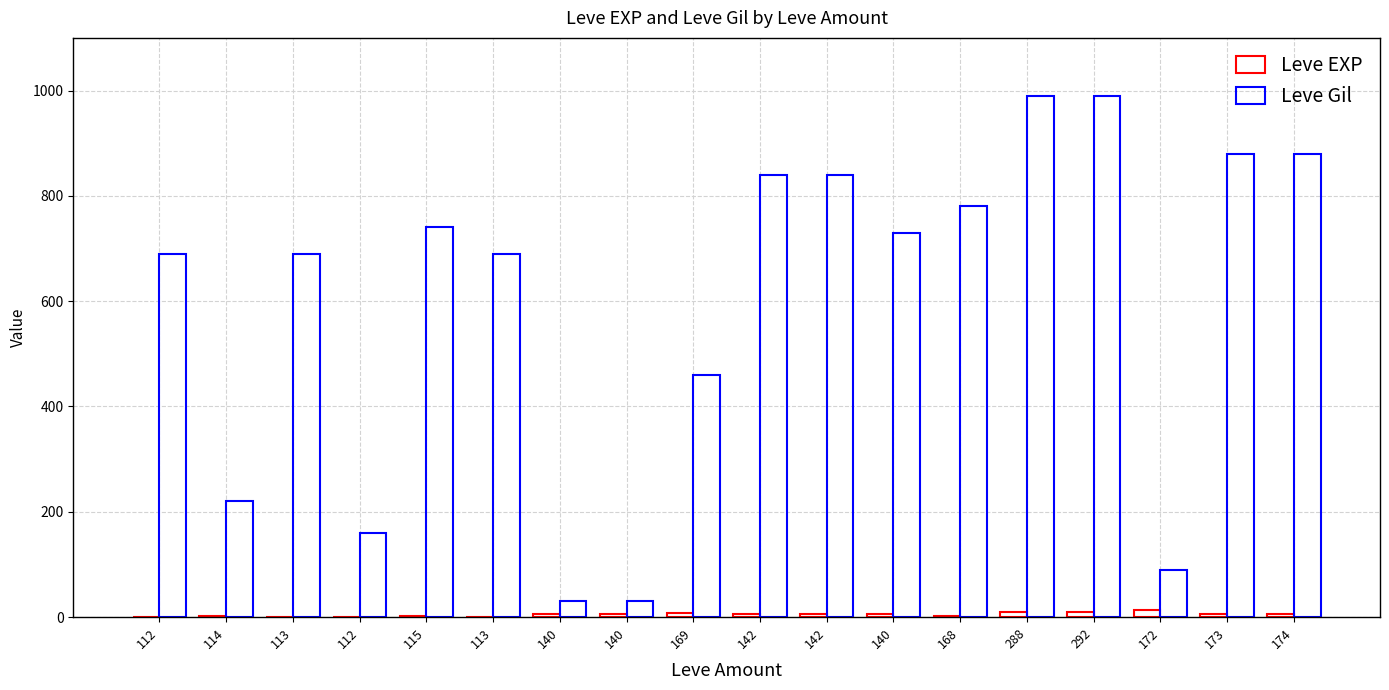

How many distinct data groups are displayed?

2